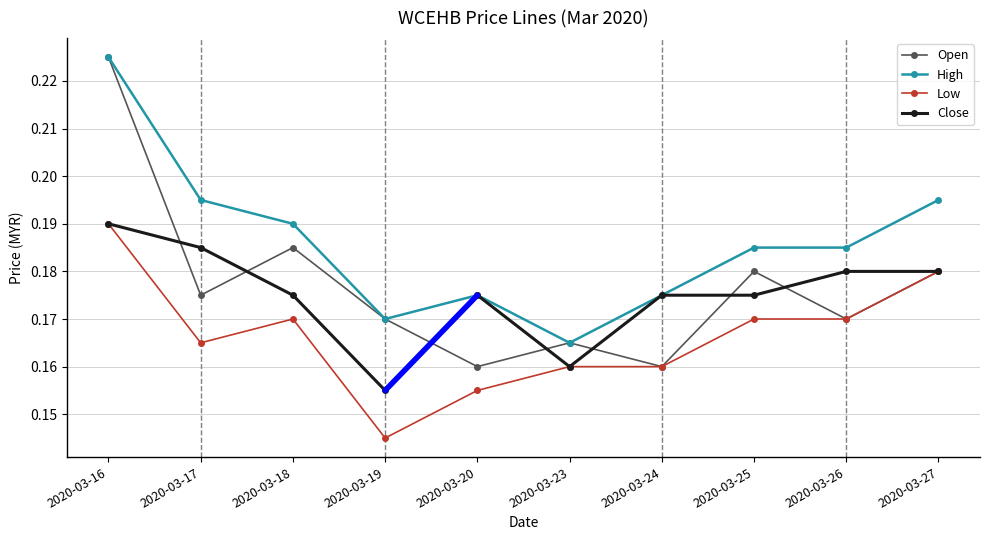

Between 2020-03-20 and 2020-03-26, which series saw the biggest shift?

Low